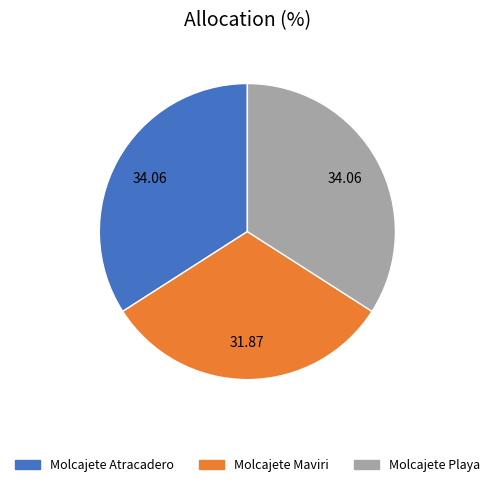

What is the smallest slice in the pie chart?

Molcajete Maviri